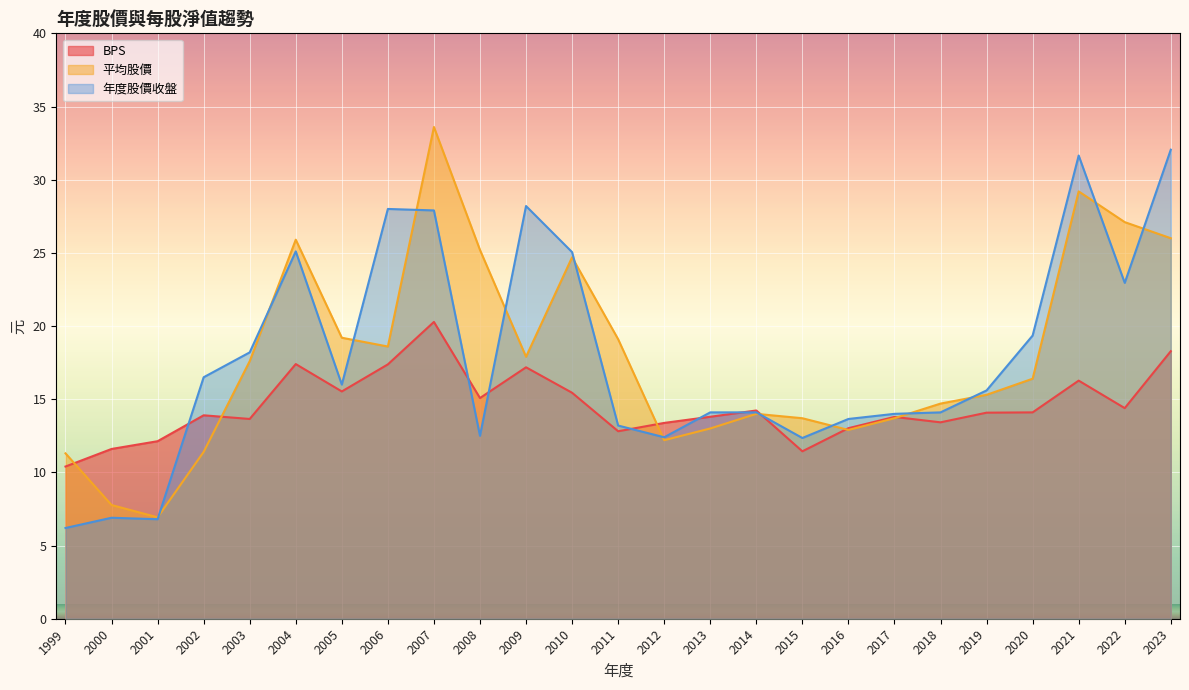

True or false: BPS has a value of 13.0 at 2016.

True